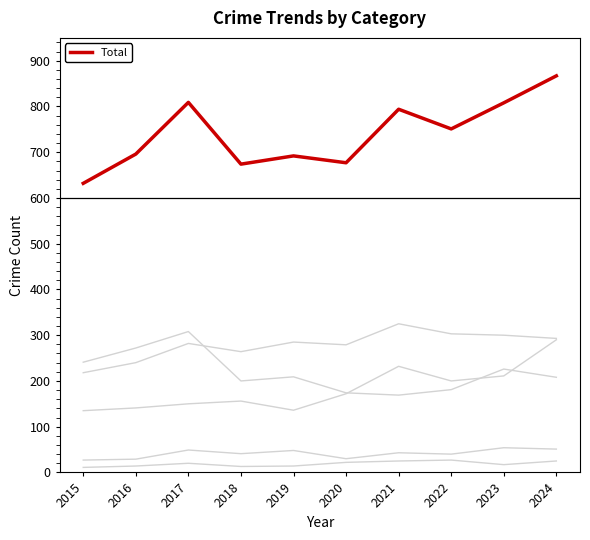

How many lines are shown in the chart?

6